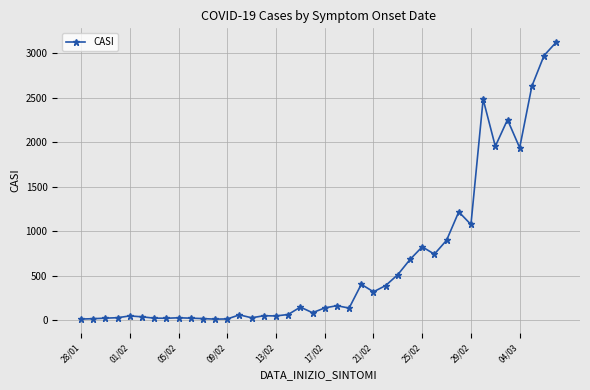

How many data points are less than 141?

20